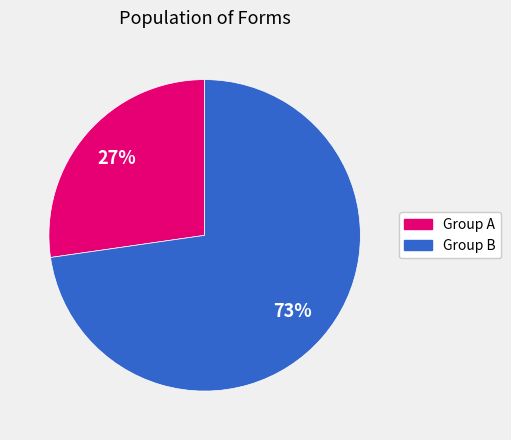

Is there any slice that represents more than half of the pie?

Yes